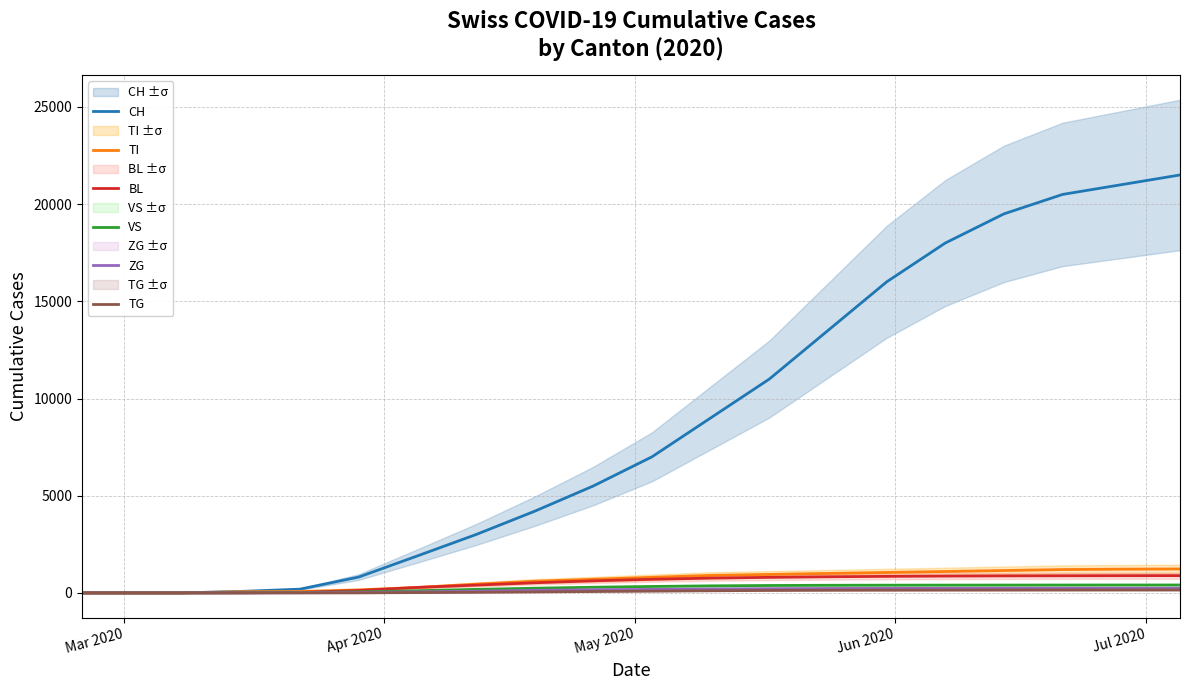

Which series has the largest range (max minus min)?

CH